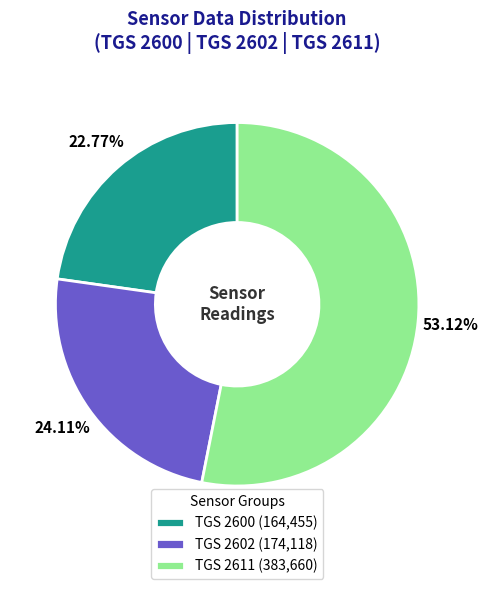

Which has a higher value, TGS 2602 (174,118) or TGS 2611 (383,660)?

TGS 2611 (383,660)